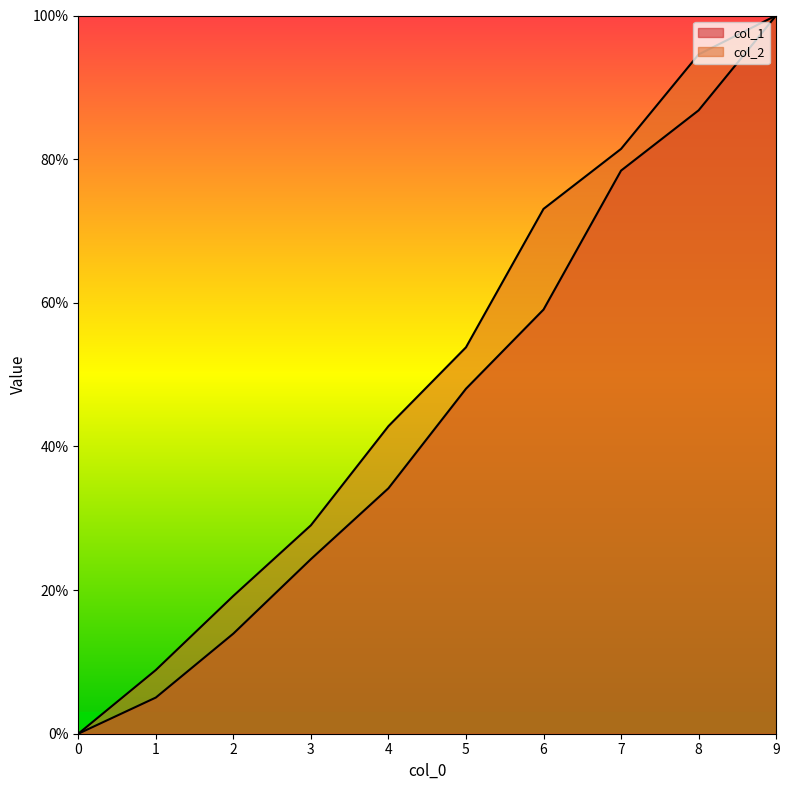

Which series has the largest range (max minus min)?

col_1